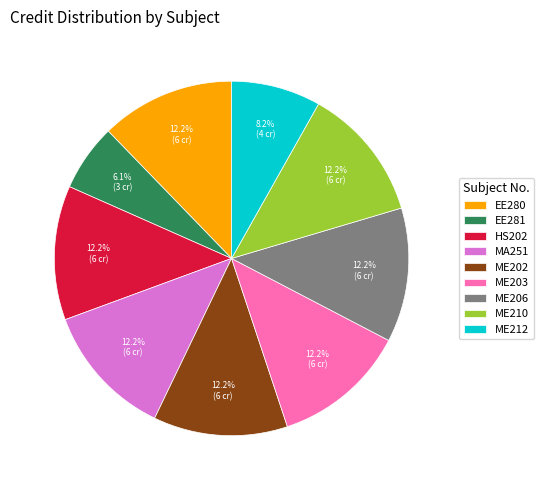

What is the smallest slice in the pie chart?

EE281